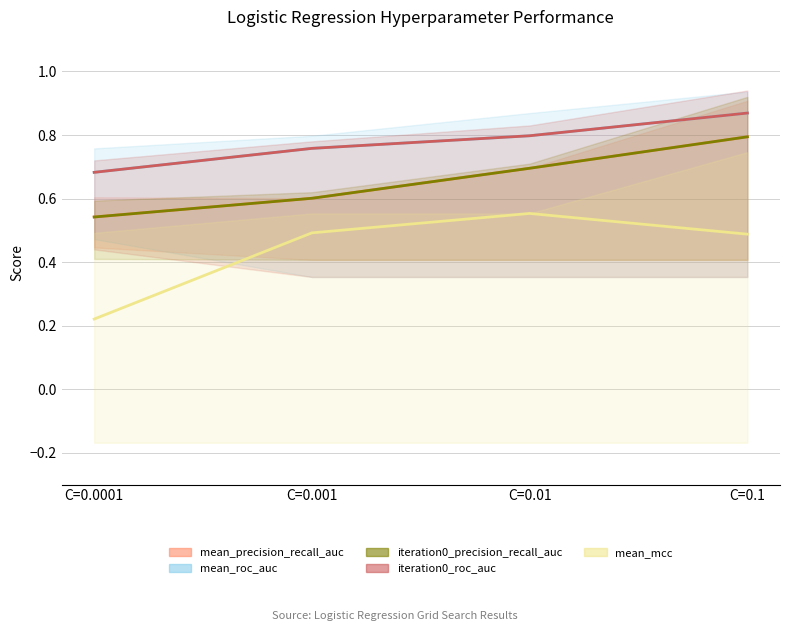

Is the value of mean_precision_recall_auc at C=0.1 greater than the value of mean_roc_auc at C=0.01?

No